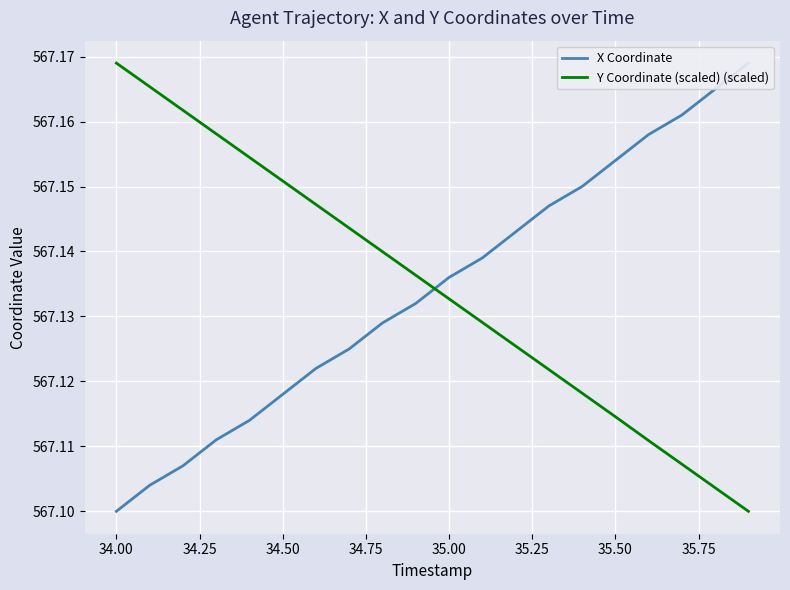

What is the difference between the second highest and minimum values in the X Coordinate series?

0.1